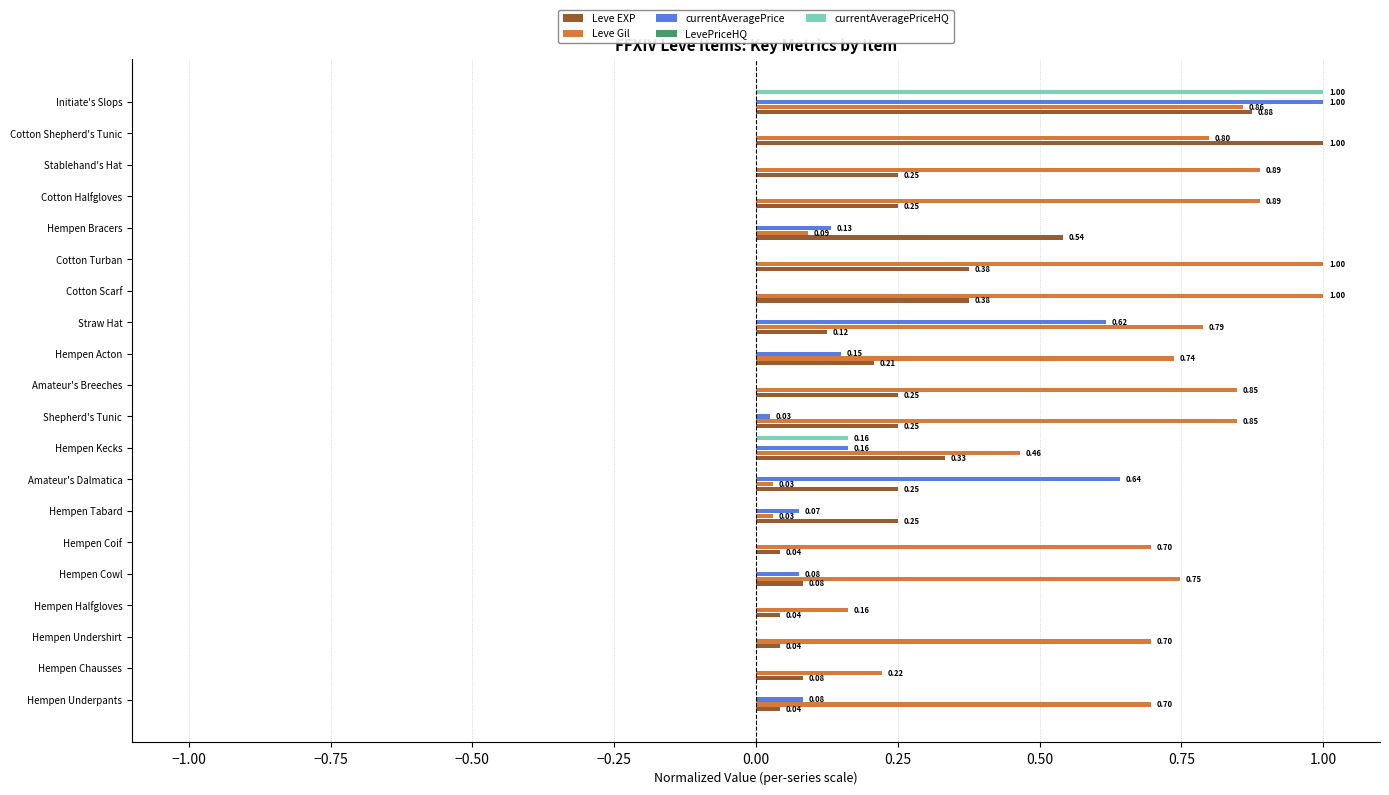

What is the average value of the Leve EXP series?

0.3